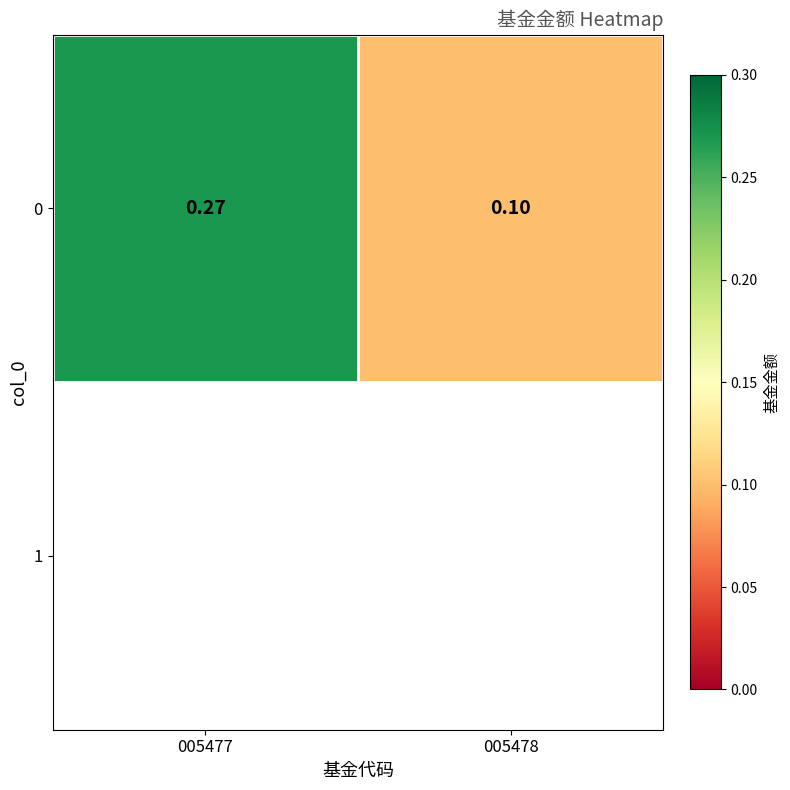

Which category has the lowest value across all series?

005478